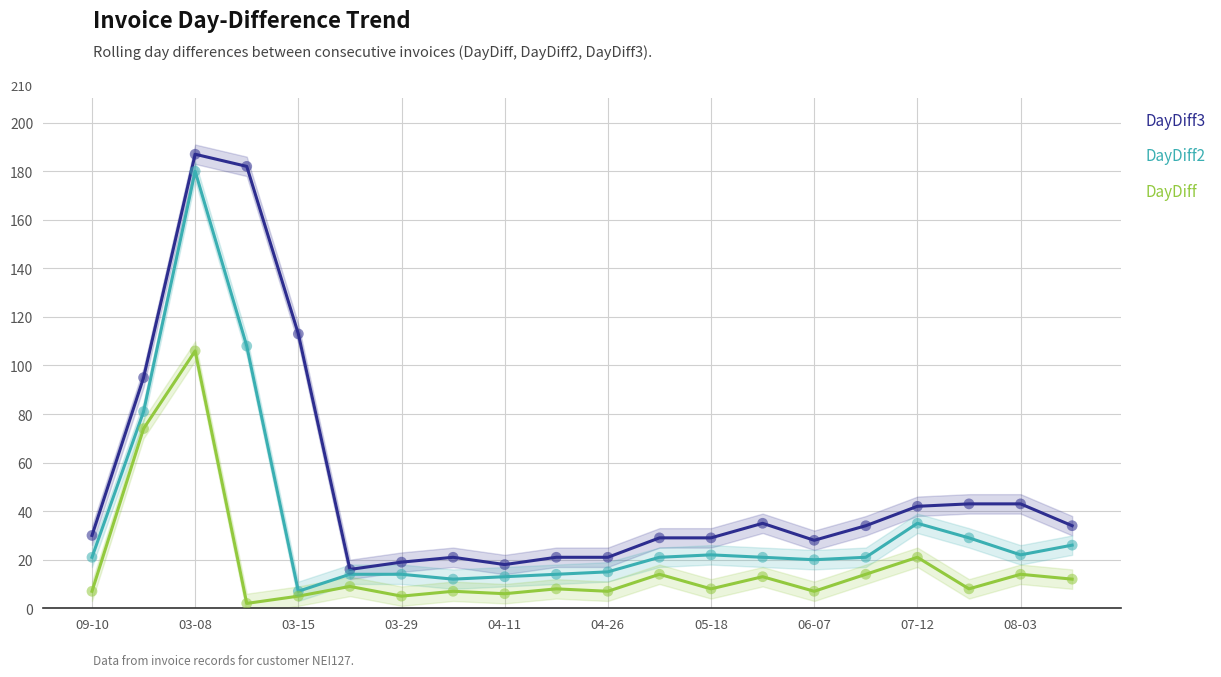

At how many categories does at least one series exceed 24?

14